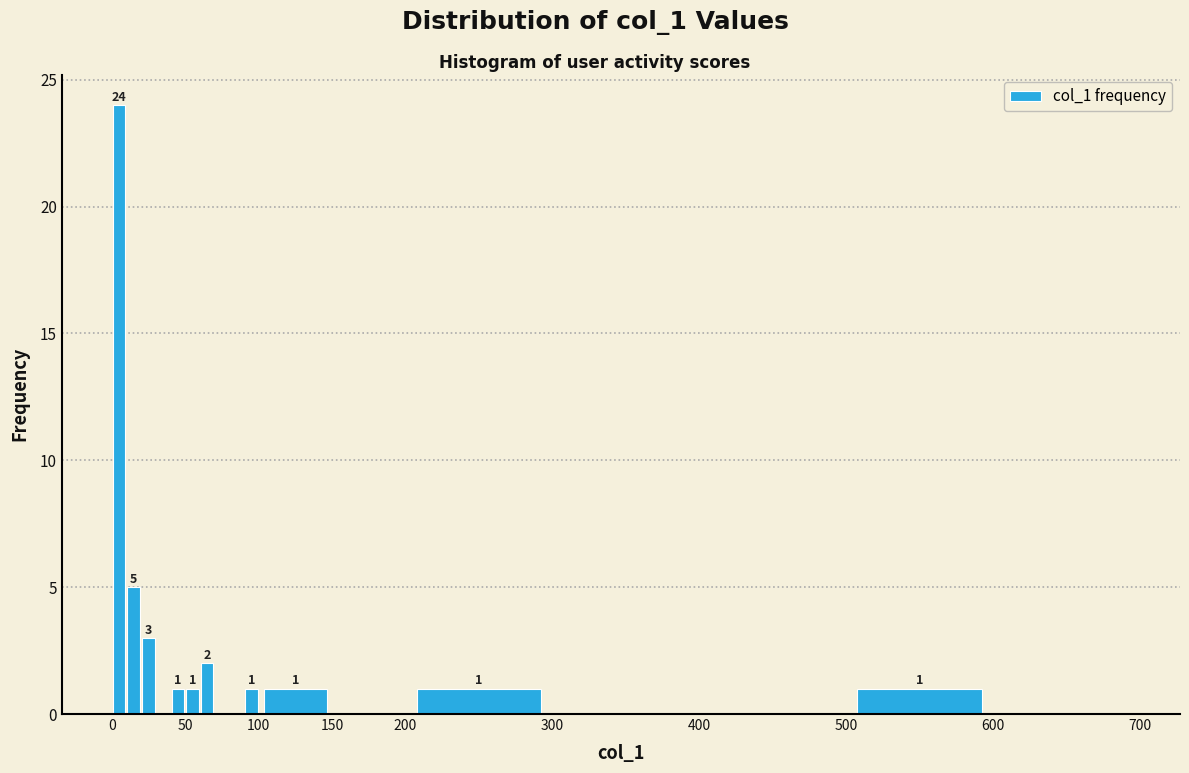

Read against the x-axis, roughly where is the centre of the tallest bar?

5